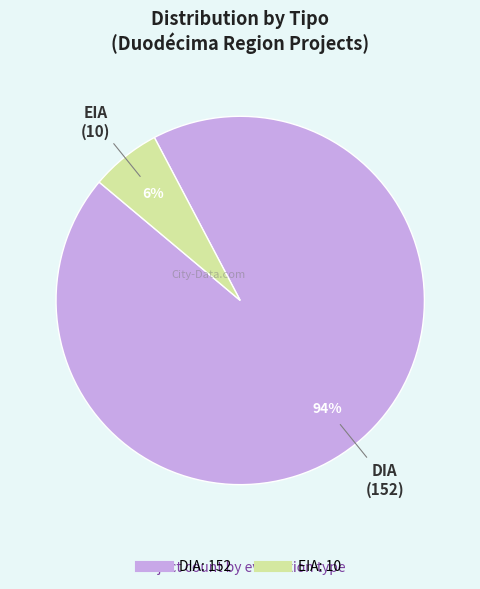

Combined, do EIA and DIA account for over 50%?

Yes